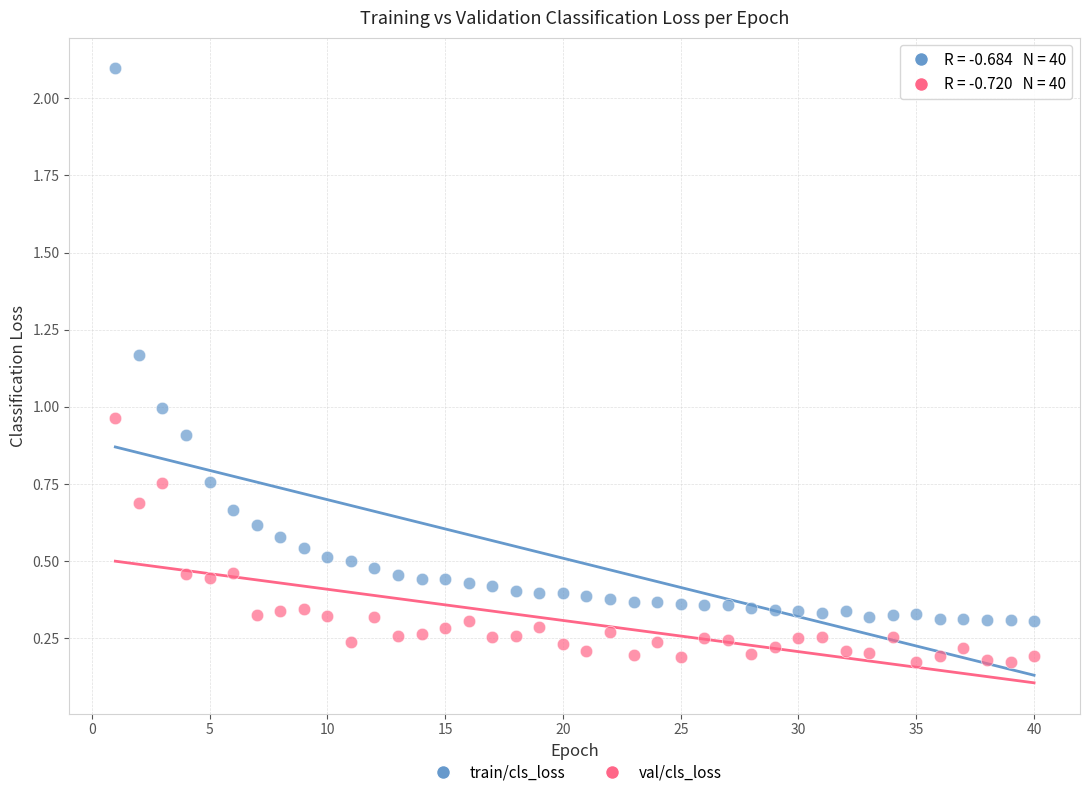

Which series has the widest spread of Y values?

train/cls_loss